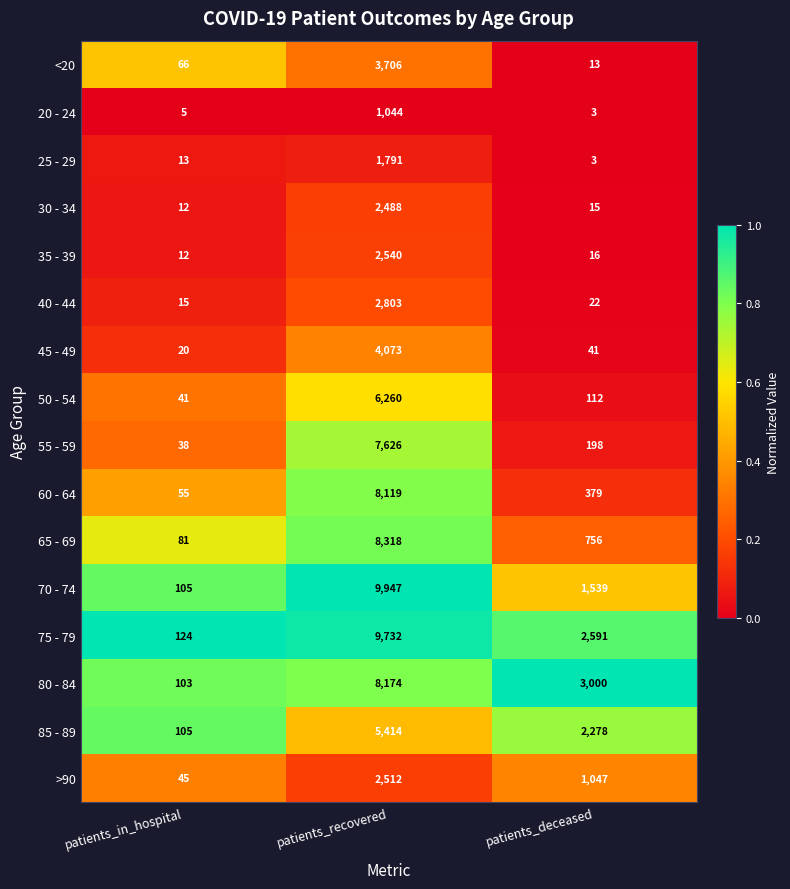

Read the 50 - 54 value at patients_recovered, to the nearest 50.

6250